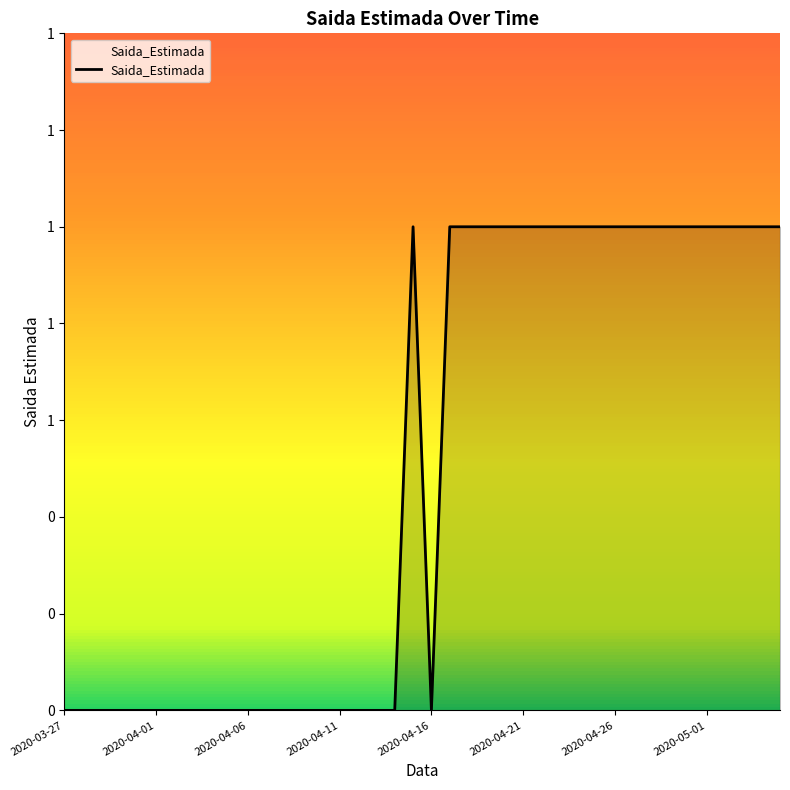

What is the value of the 25th point from the left?

1